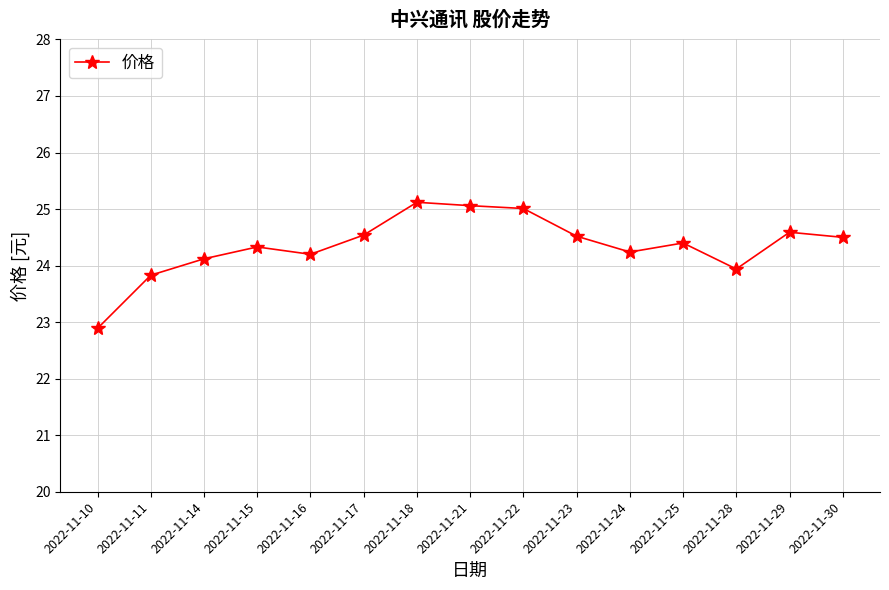

The chart shows a value of 44.6 at 2022-11-18. True or false?

False